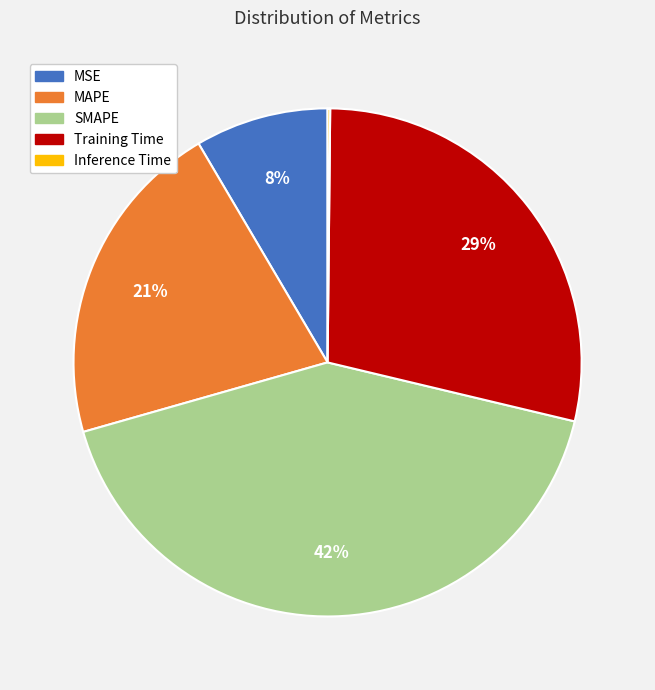

True or false: Training Time accounts for 42% of the total.

False